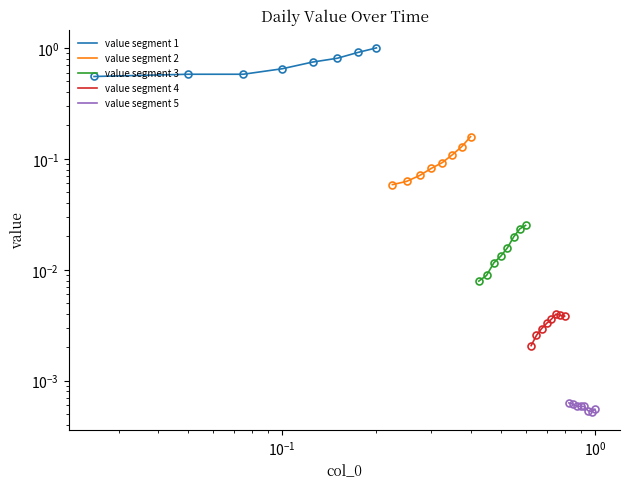

True or false: value segment 1 and value segment 3 intersect in this chart.

False